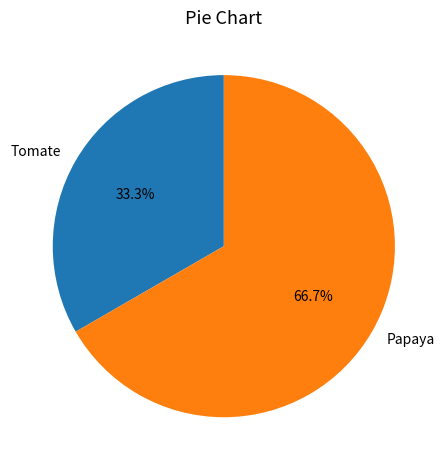

To the nearest percent, what is the difference between the Papaya and Tomate slice percentages?

33%